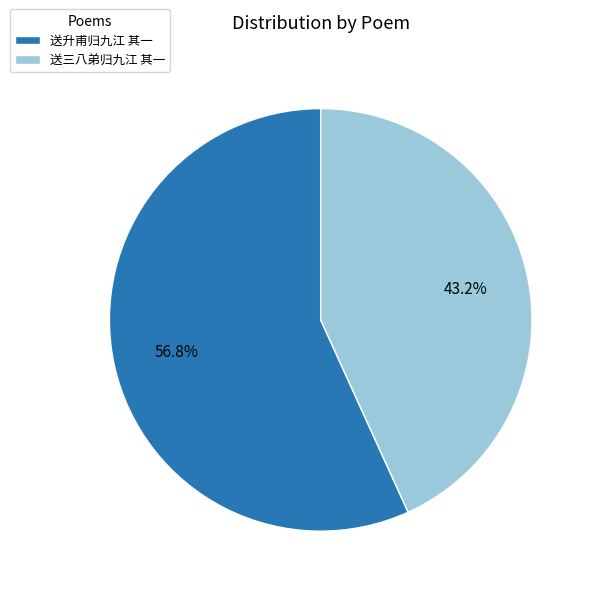

True or false: 送三八弟归九江 其一 accounts for 29% of the total.

False